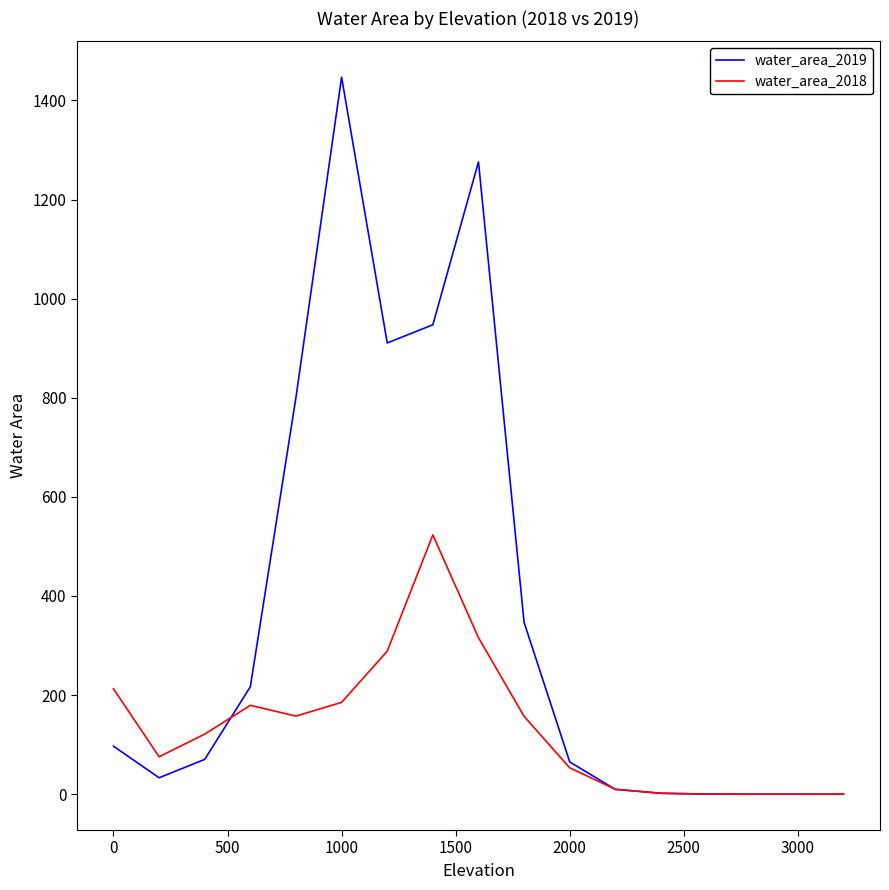

Which series has the largest total across all categories?

water_area_2019